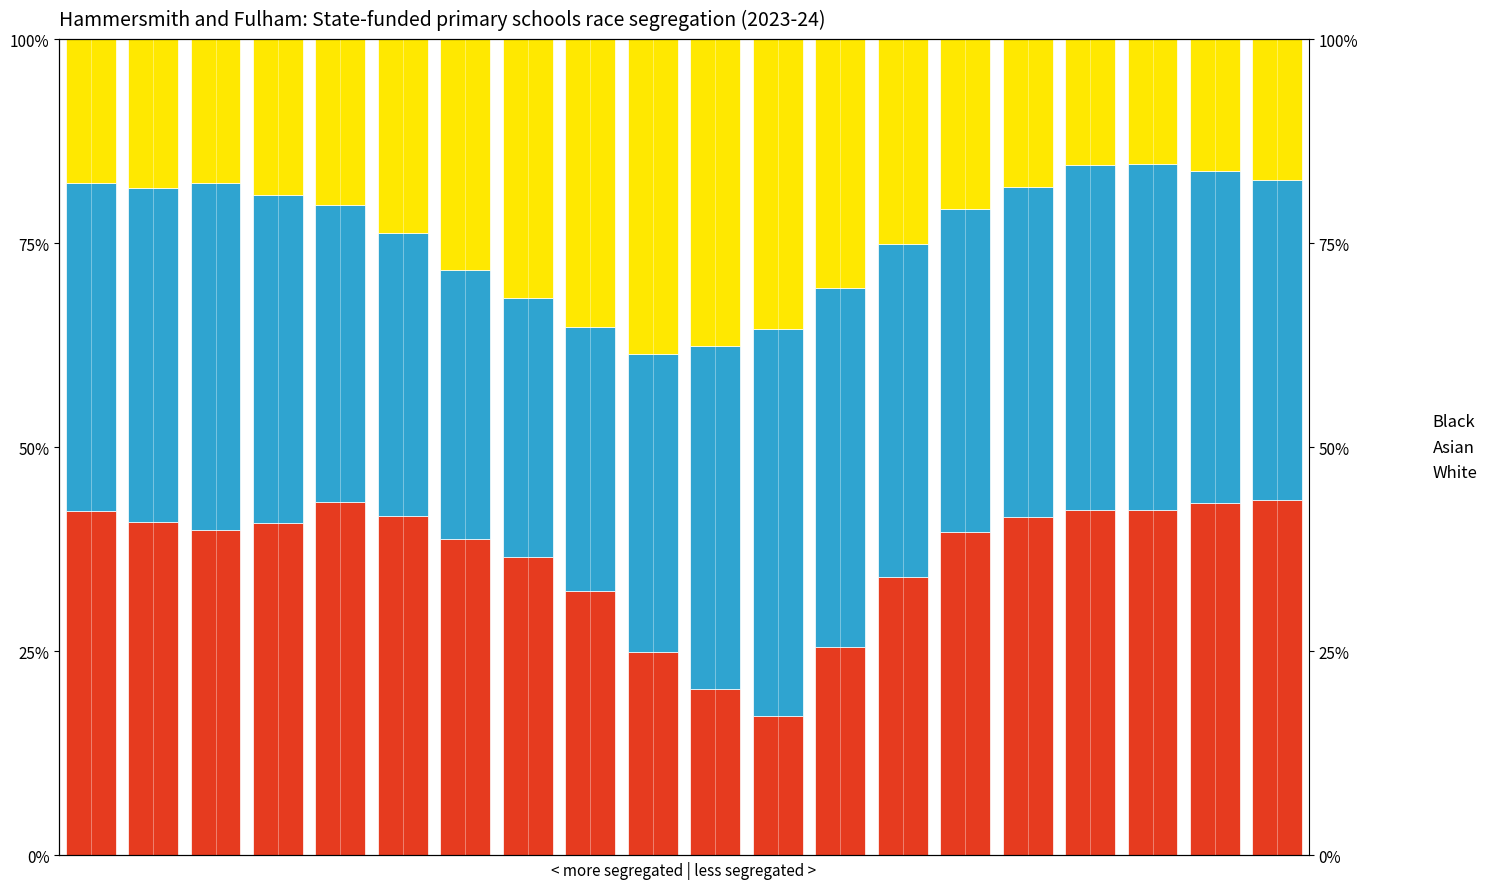

True or false: Asian has a value of 40.1 at 0.

True